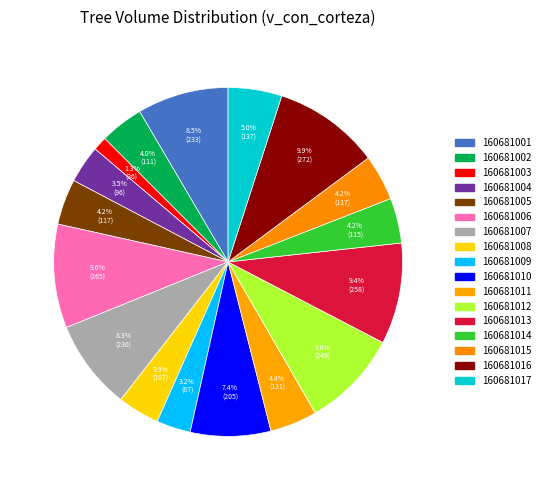

Does 160681010 account for over 50% of the chart?

No